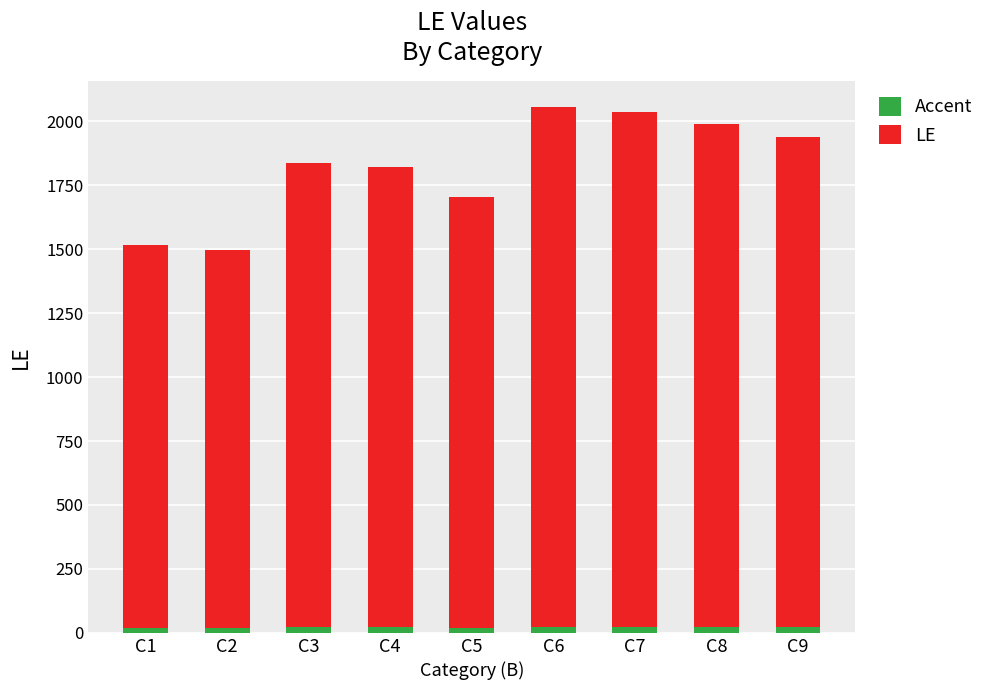

What is the sum of all Accent values?

196.7